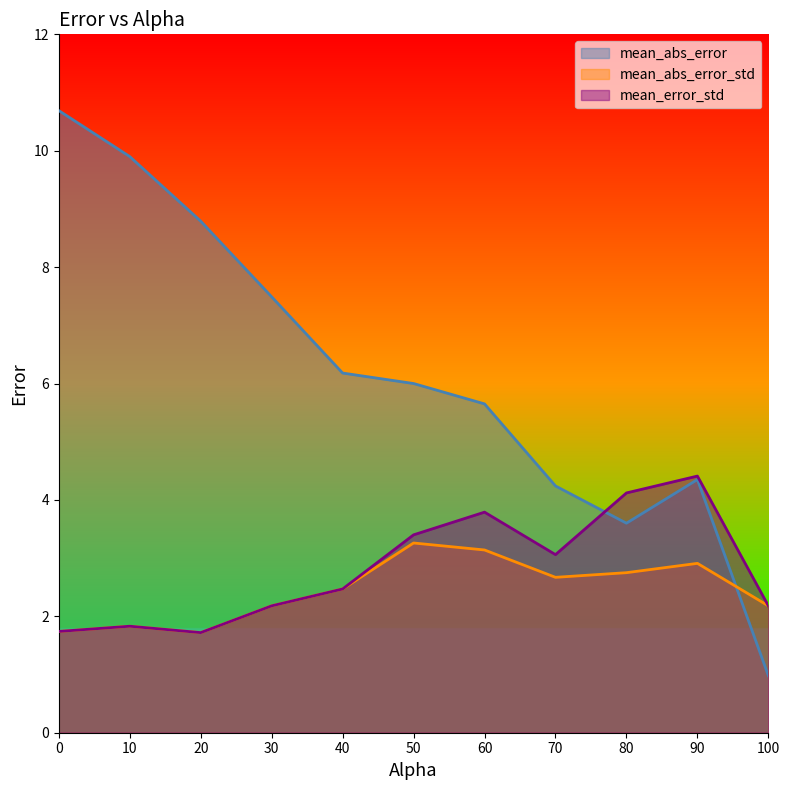

What is the value of the mean_abs_error_std point at the 5th from the left?

2.5